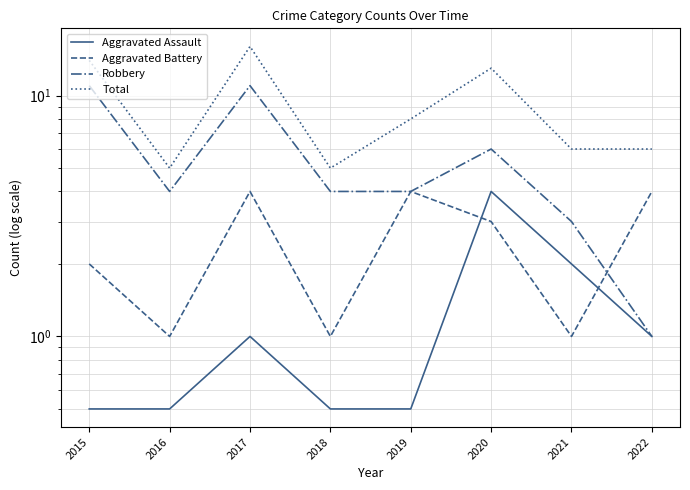

Read the Aggravated Battery value at 2018.

1.0